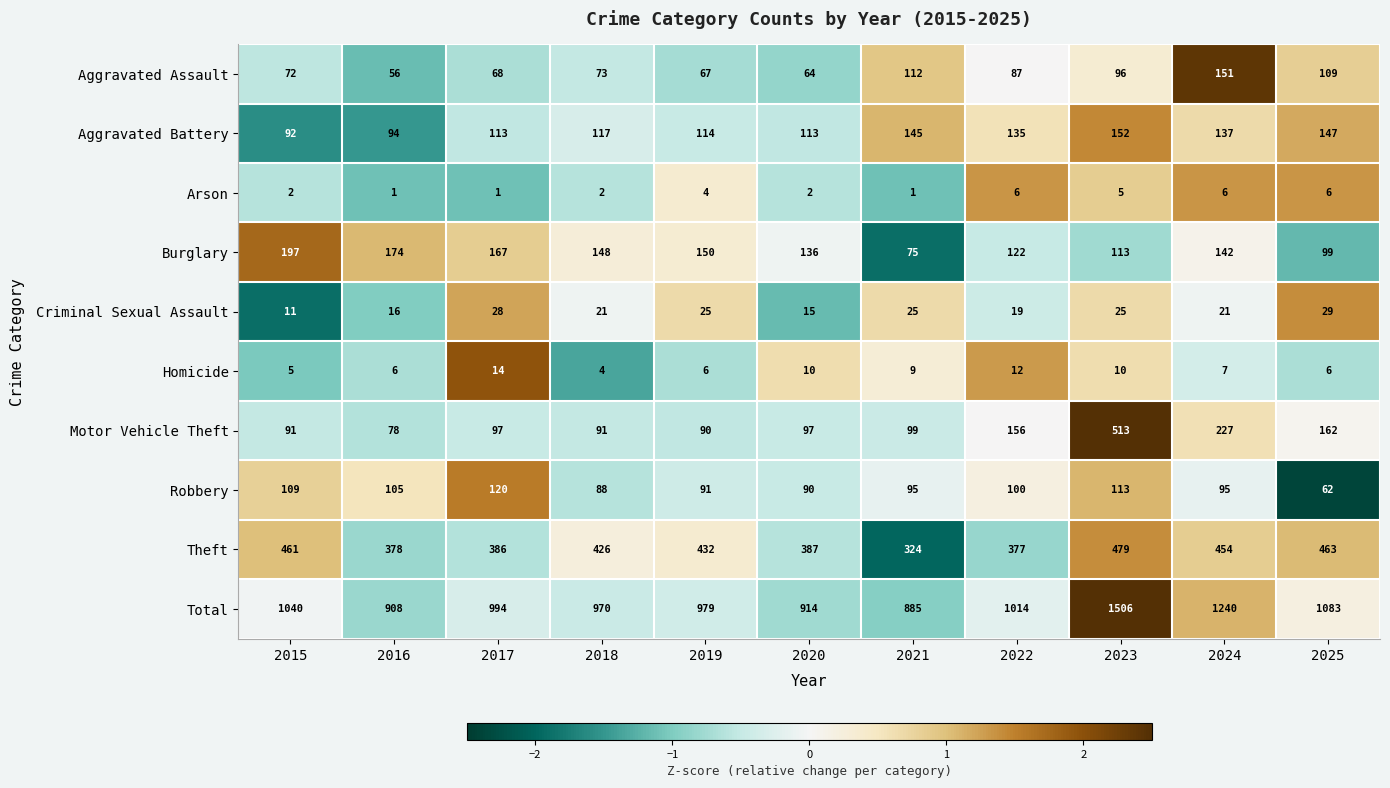

How many data points does each series have?

11